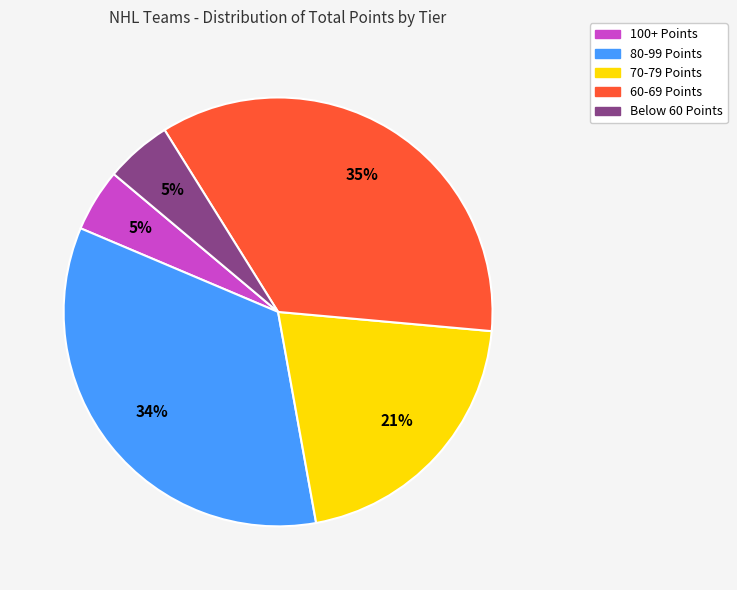

Is there a majority slice in this chart?

No